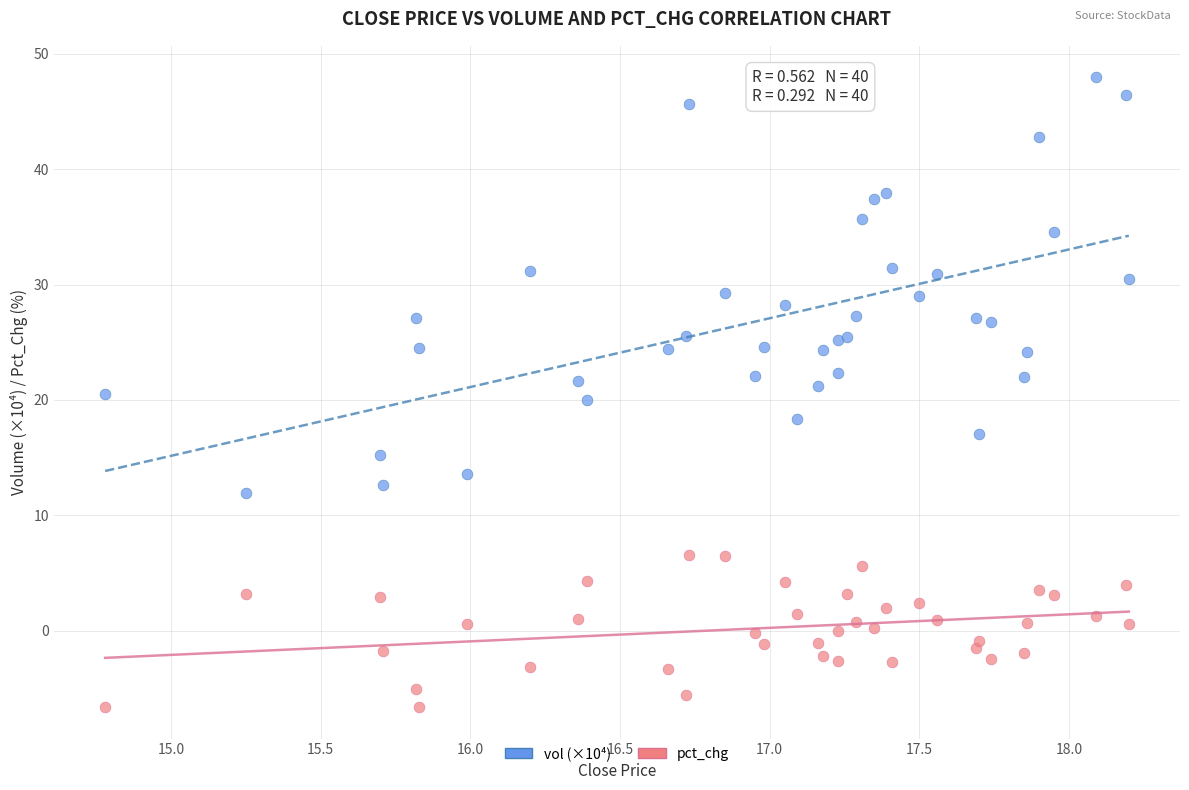

Which series reaches the maximum Y coordinate?

vol (×10⁴)